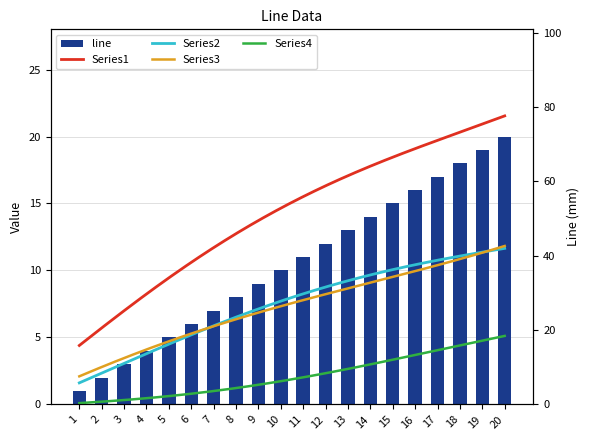

What is the approximate value at 6?

6